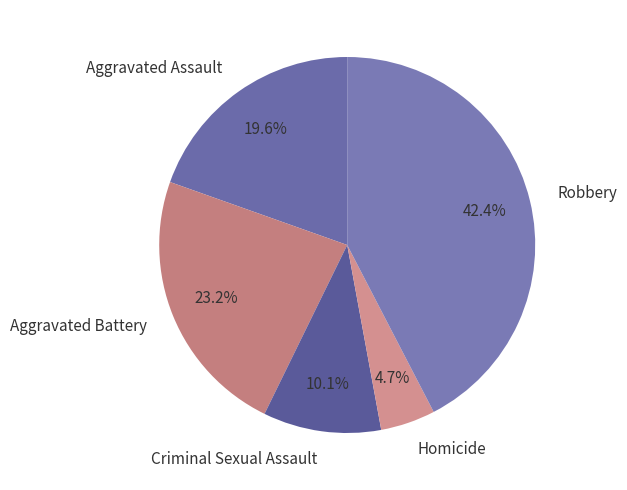

Is it true that Aggravated Battery is 23% of the pie?

True